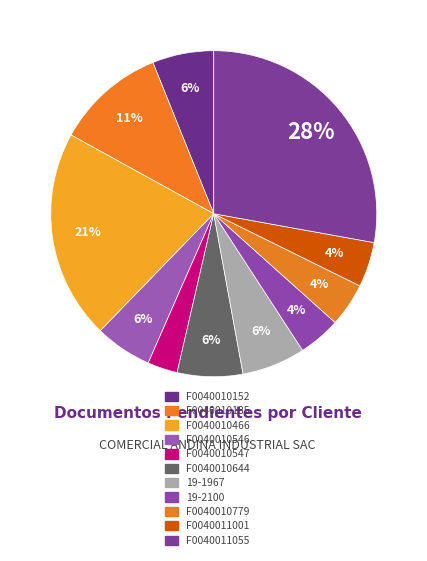

What portion of the pie excludes F0040010546?

94.3%